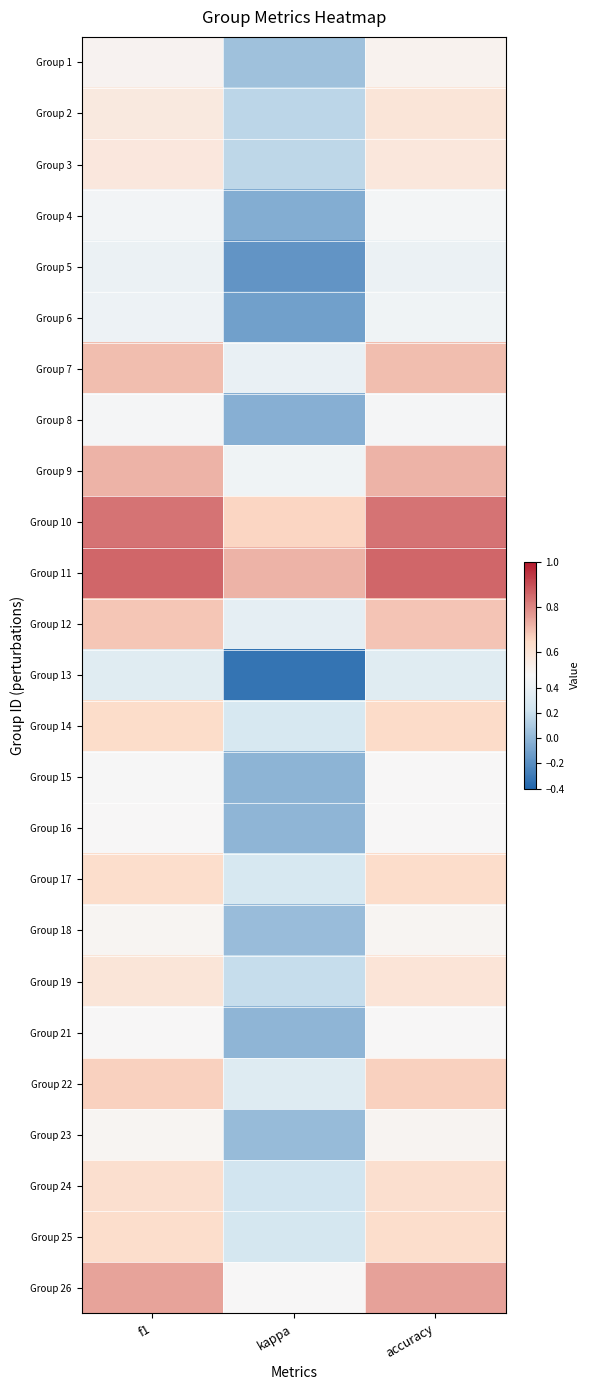

Between kappa and accuracy, which is larger?

accuracy